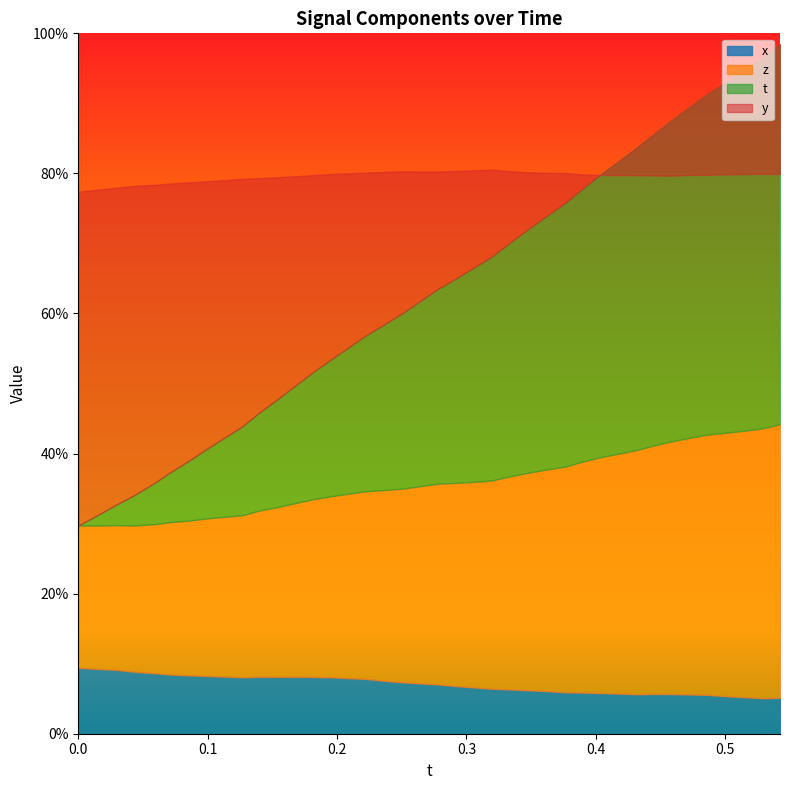

What are all the series names shown in the legend?

t, x, y, z